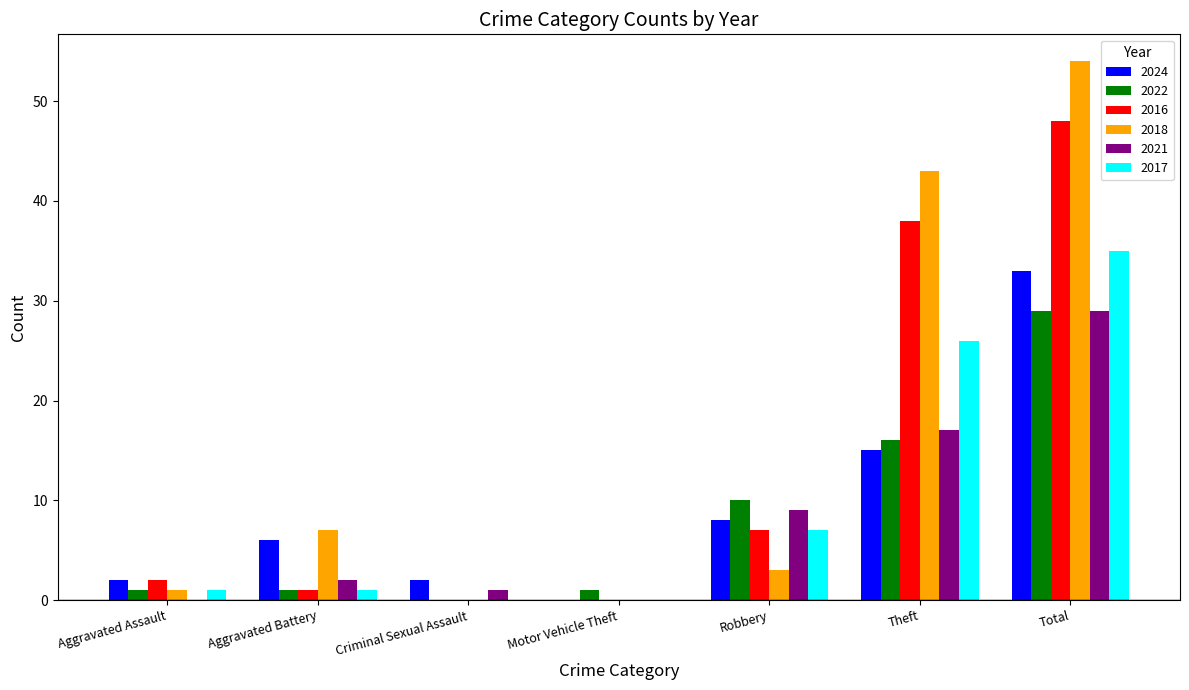

What is the average value of the 2022 series?

8